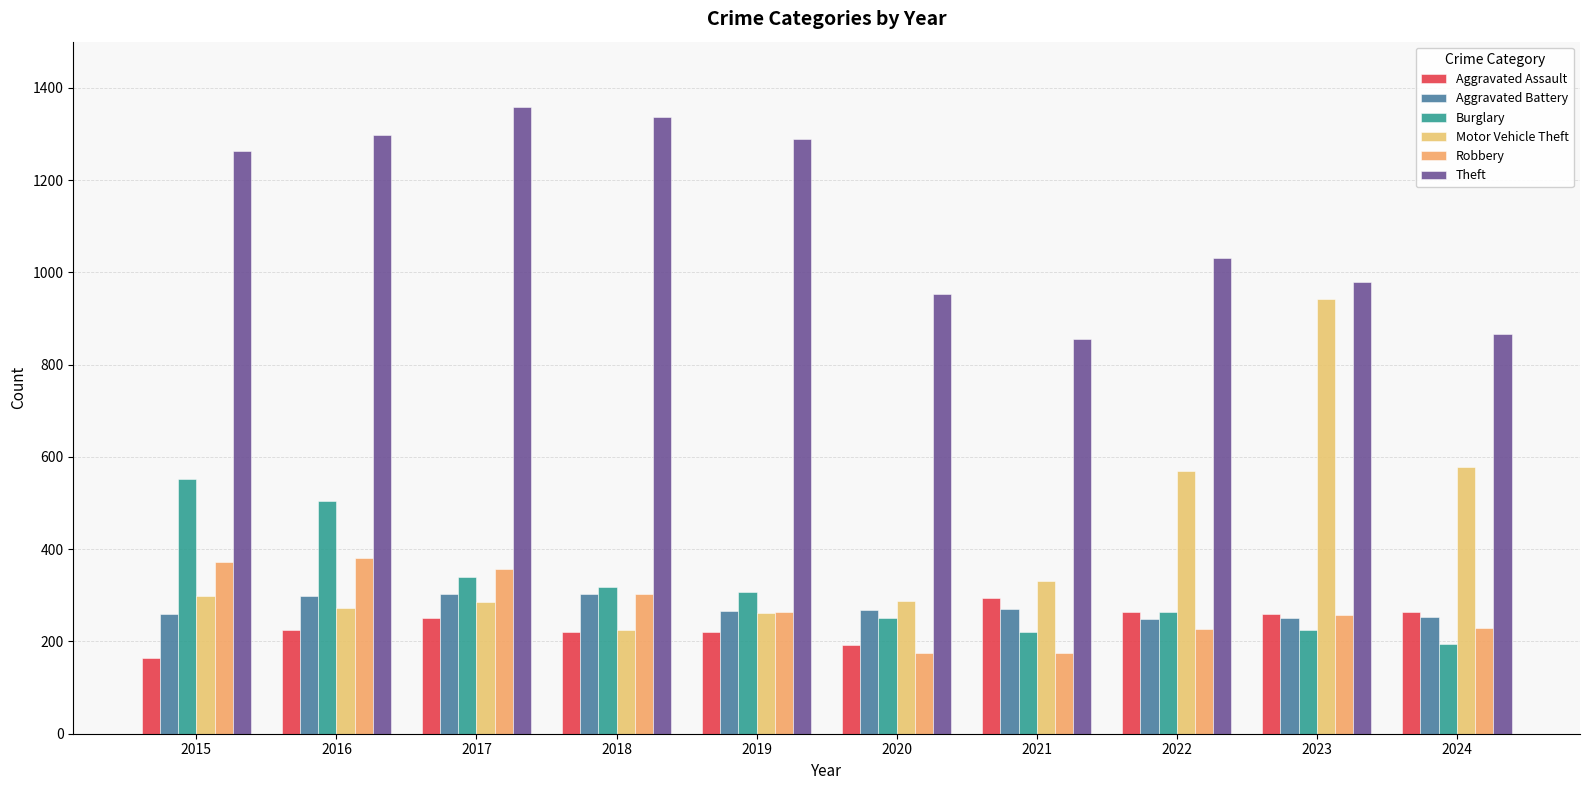

What is the approximate value of Robbery at 2017?

356